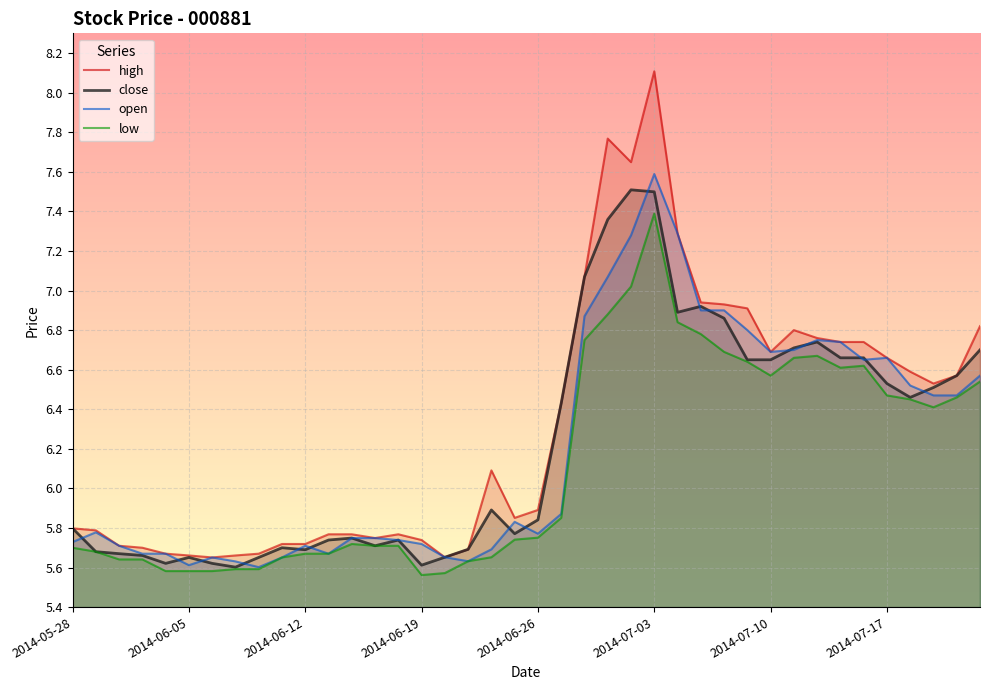

What is the value of the high point at the 34th from the left?

6.7